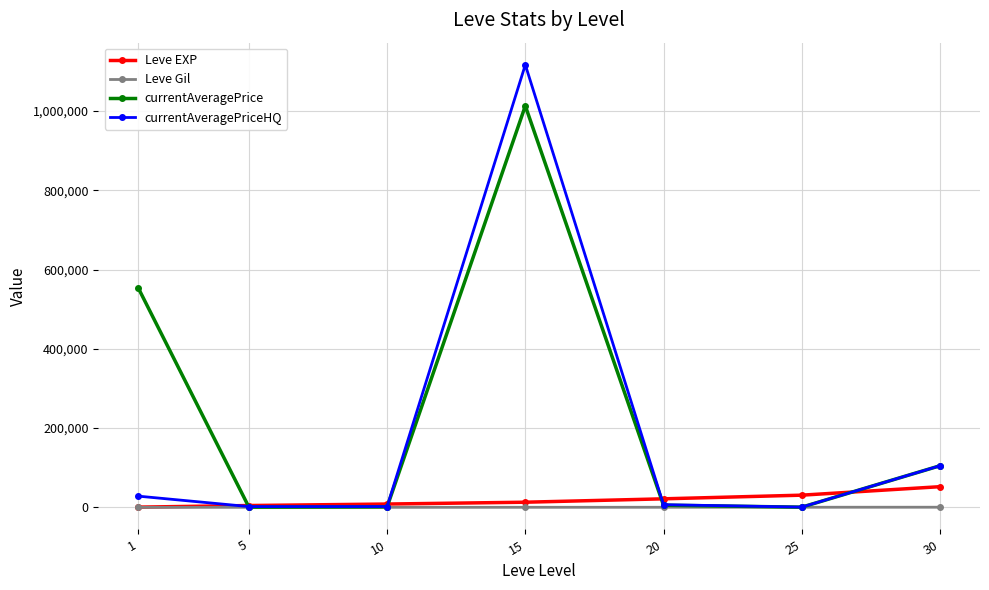

The value of currentAveragePrice at 15 is 1554926. True or false?

False